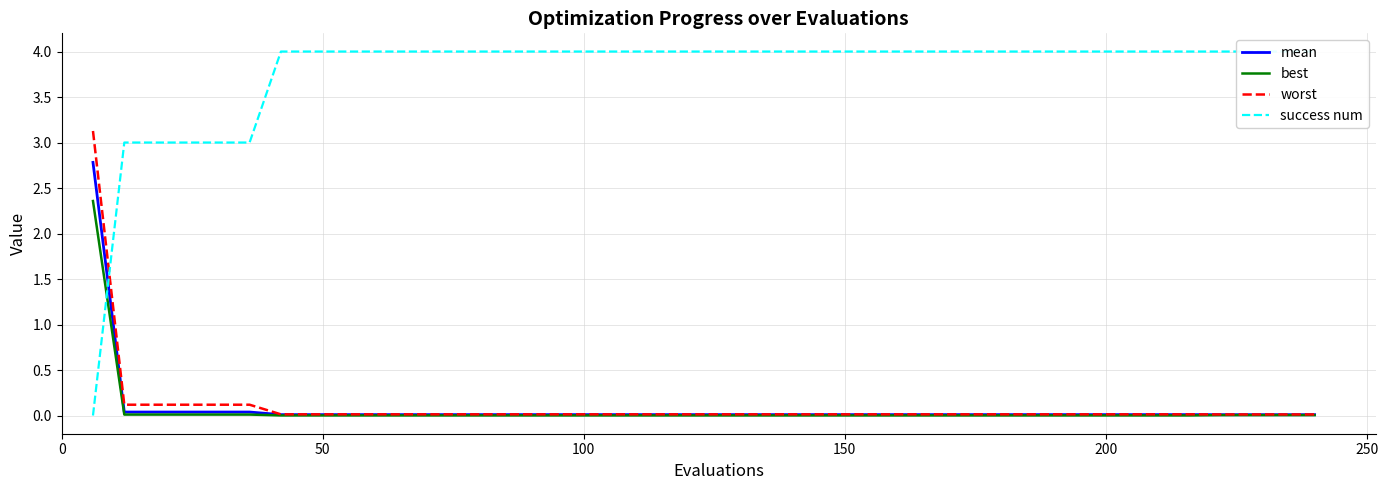

What is the maximum value for worst?

3.1